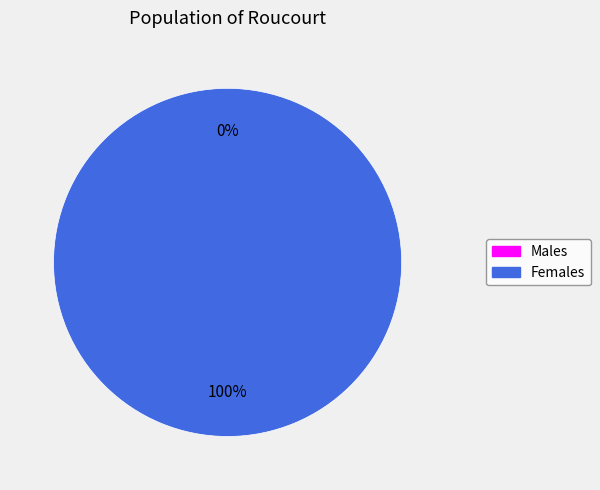

Do 1546611670 and 1544185657 together represent more than half of the pie?

Yes